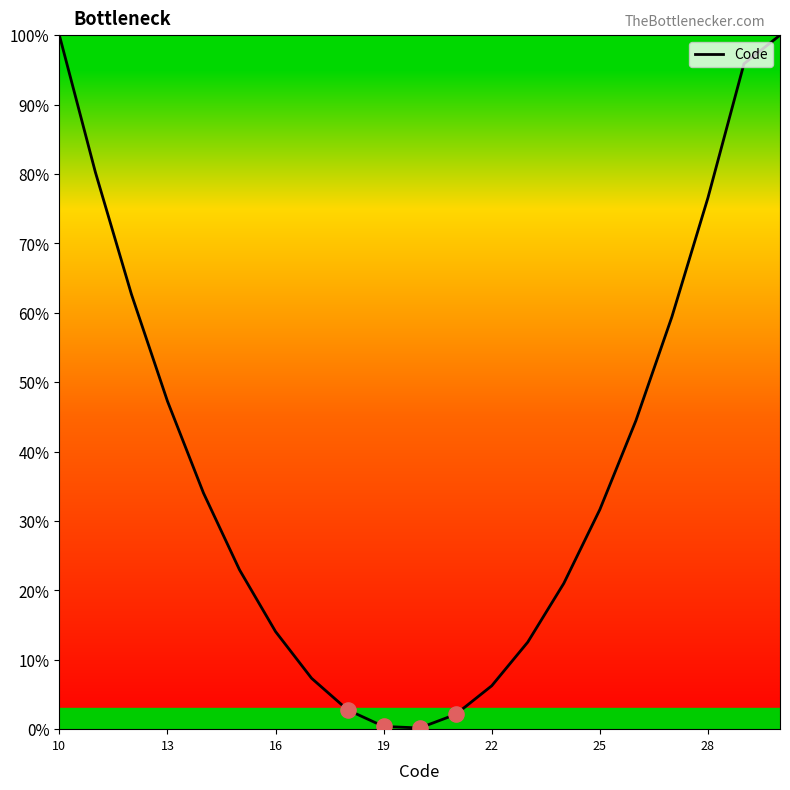

What is the greatest value displayed?

100.0